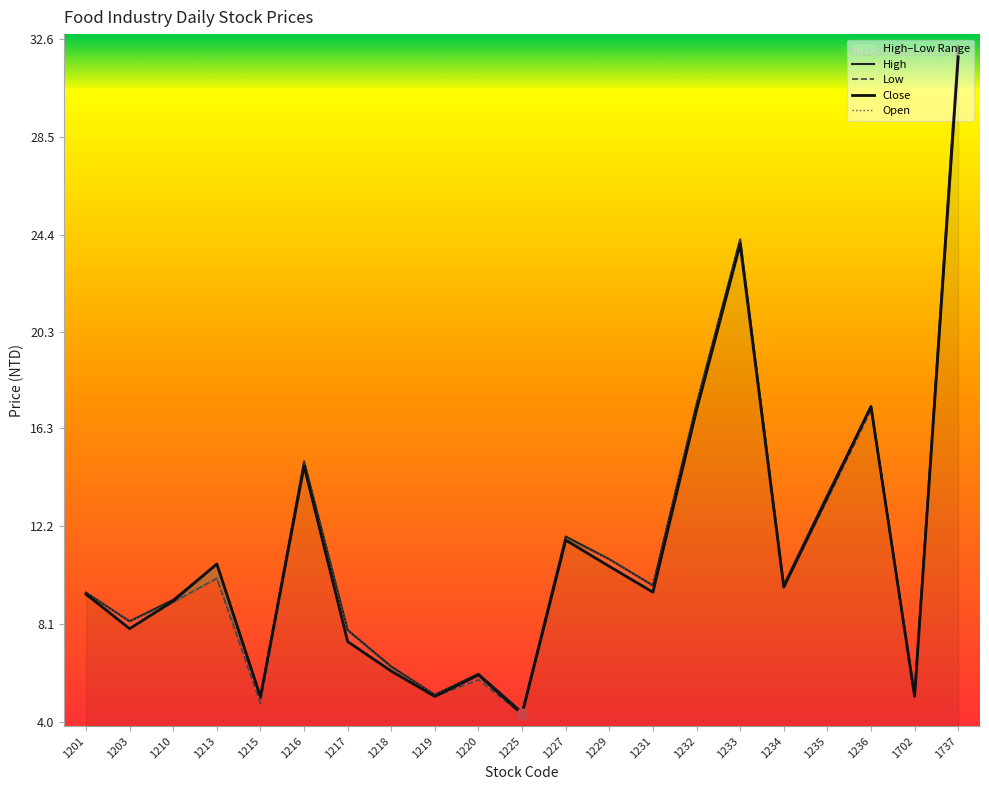

Which series contains the lowest Y value?

Low